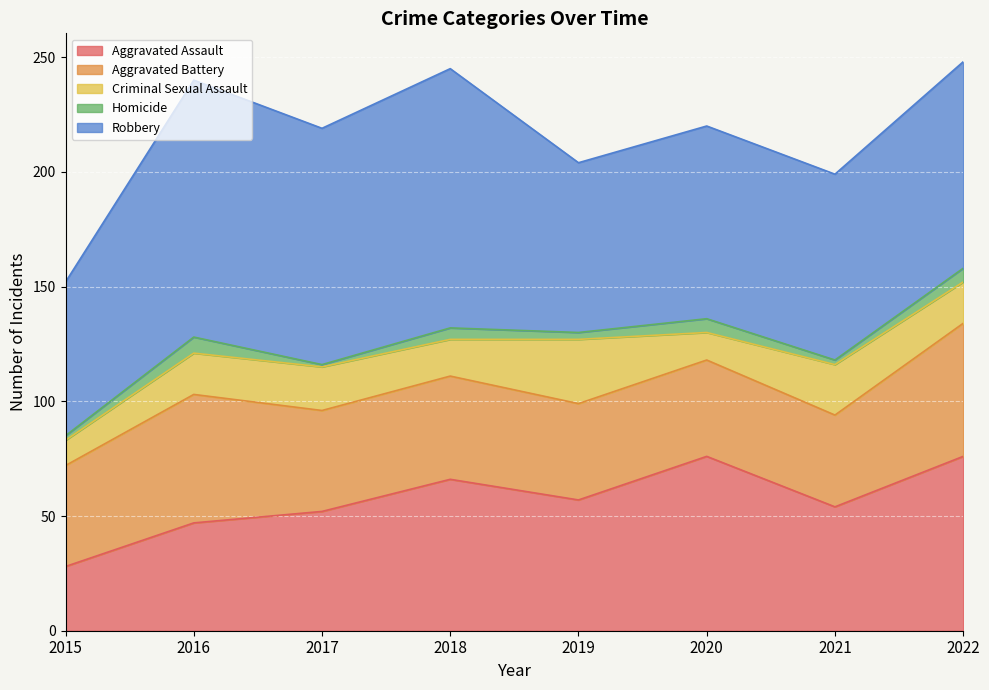

Which series has the largest total across all categories?

Robbery